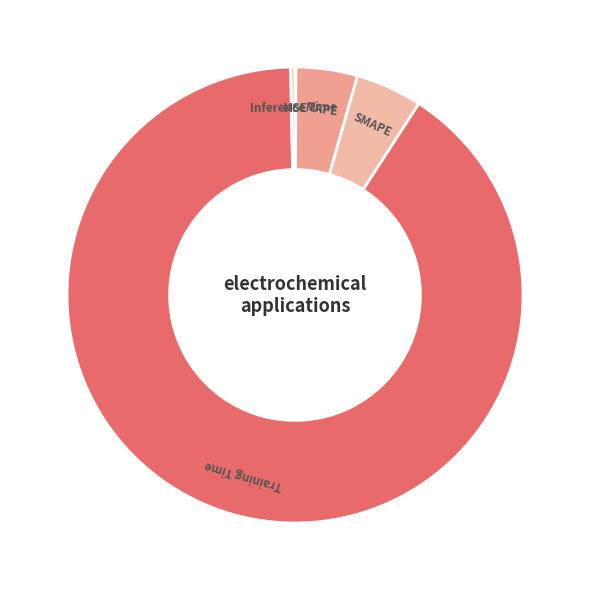

Combined, do Training Time and Inference Time account for over 50%?

Yes